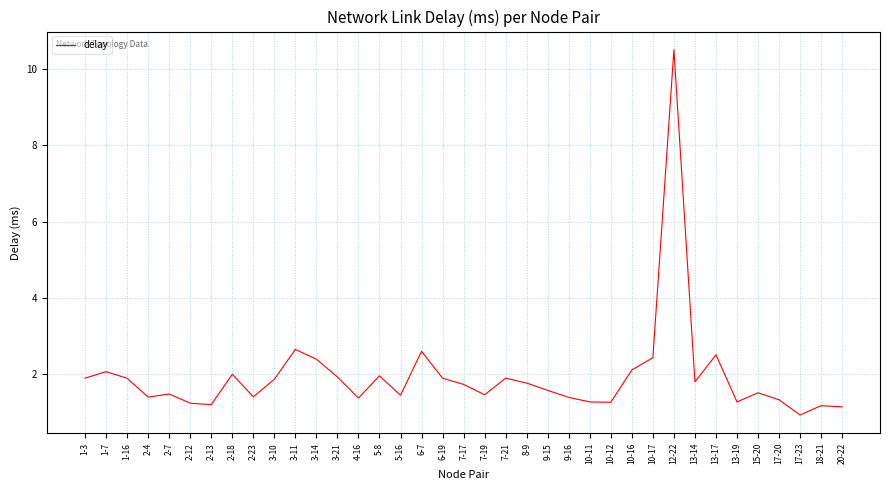

What is the difference between the values at 13-19 and 18-21?

0.1